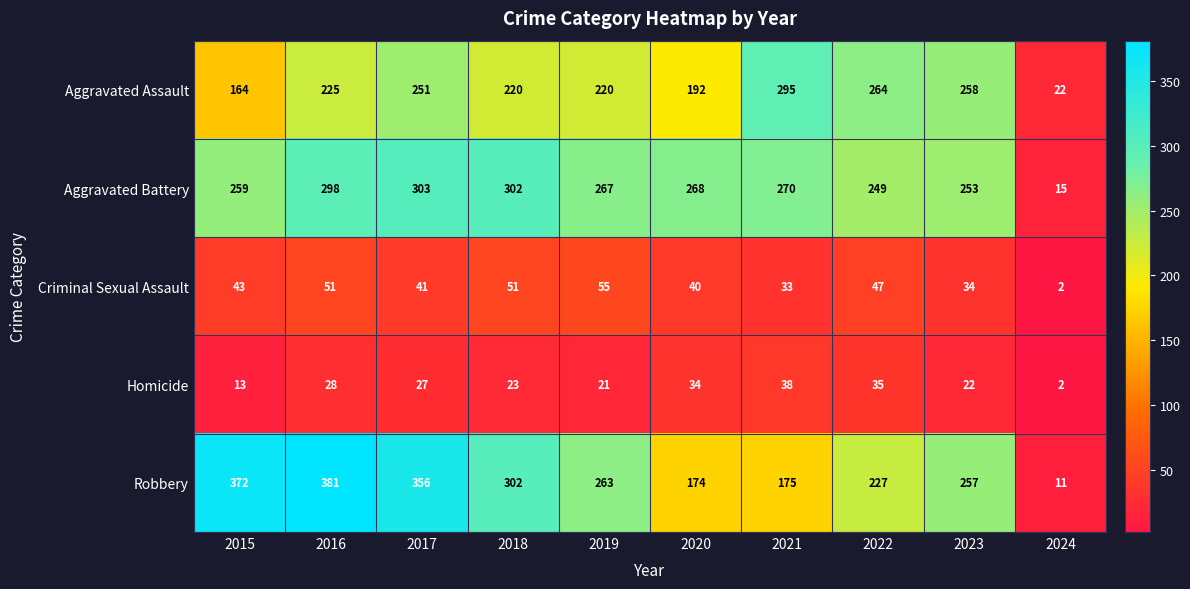

What is the smallest value displayed?

2